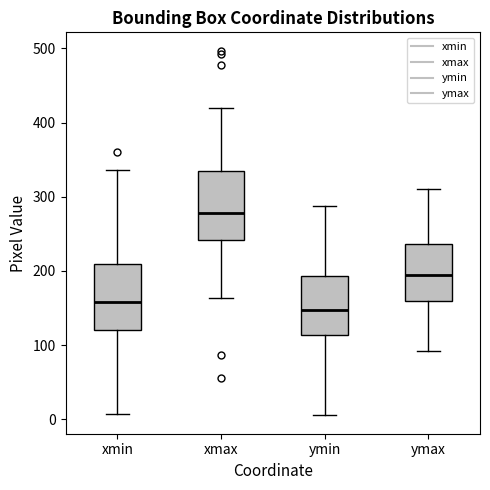

Which box's median line is the highest?

xmax